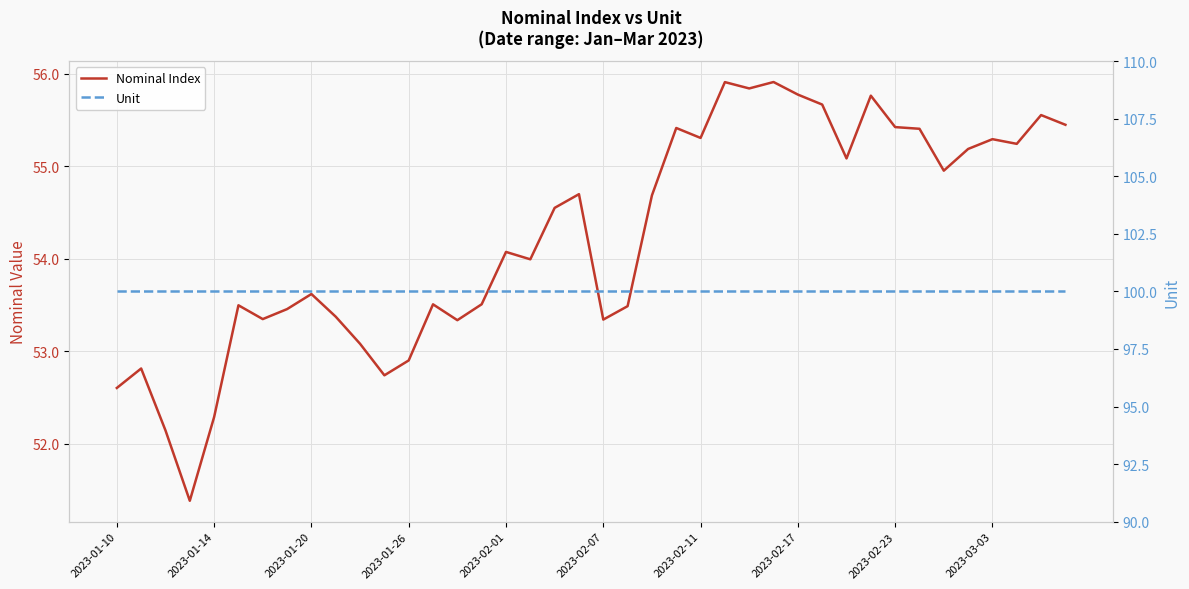

Between 2023-02-07 and 2023-02-01, which is larger?

2023-02-01